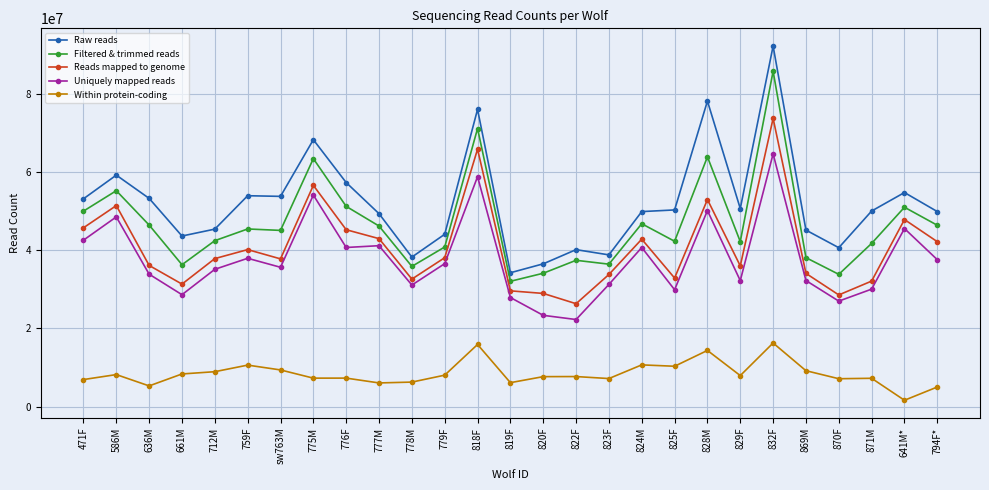

The Uniquely mapped reads series shows 76150277 at 775M. True or false?

False